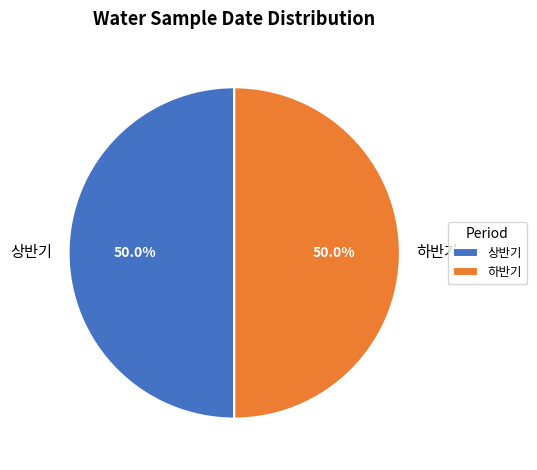

To the nearest percent, what percentage of the pie is 하반기?

50%